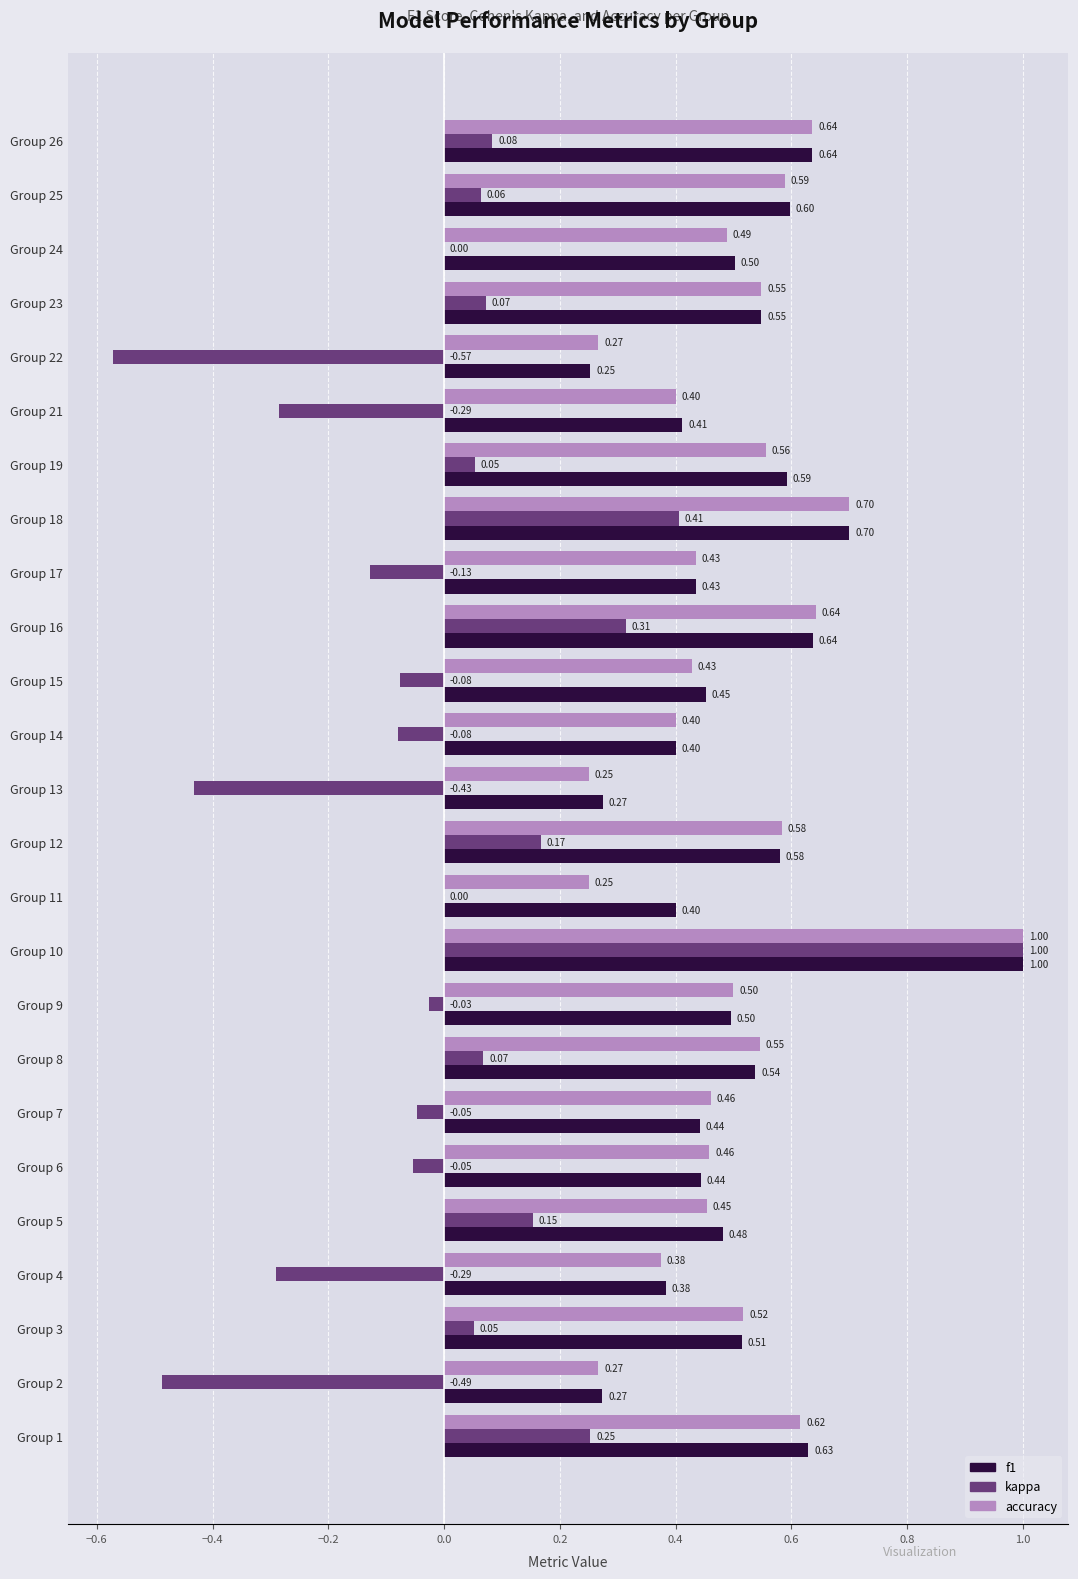

Is the value of kappa at Group 14 greater than the value of accuracy at Group 1?

No